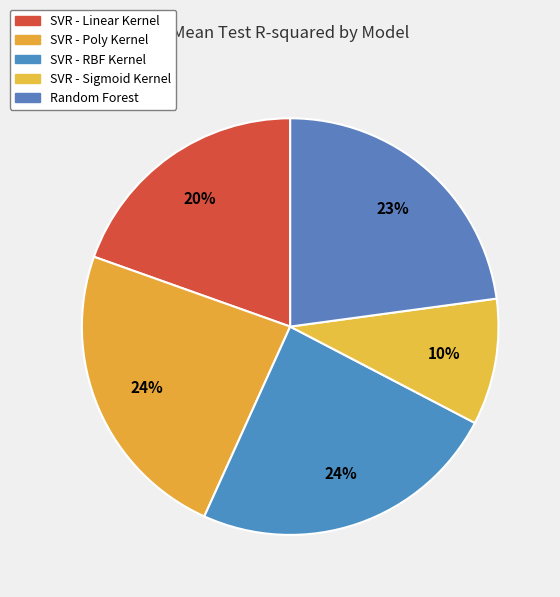

What percentage is the SVR - Poly Kernel slice, to the nearest percent?

24%